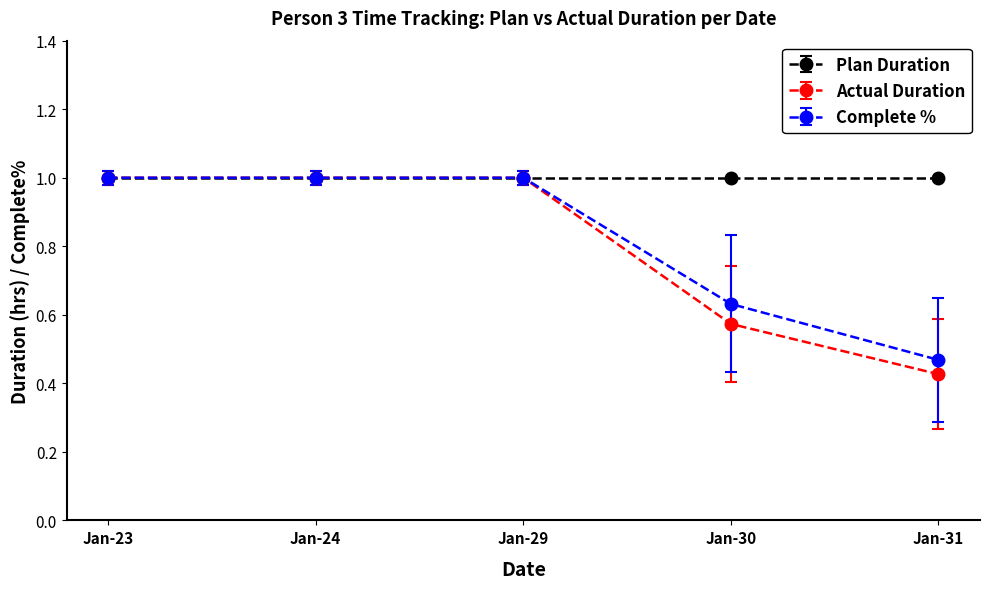

How many Actual Duration values are between 0 and 1?

5